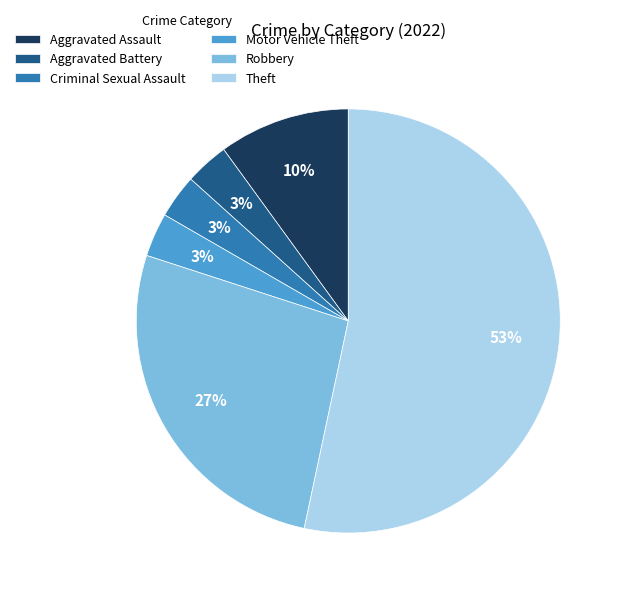

True or false: Aggravated Battery accounts for 3% of the total.

True